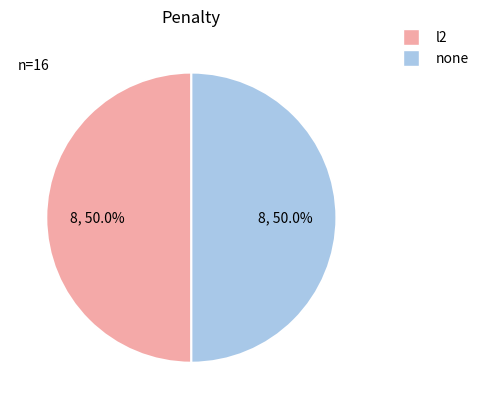

What is the ratio of the value at none to the value at l2?

1.0